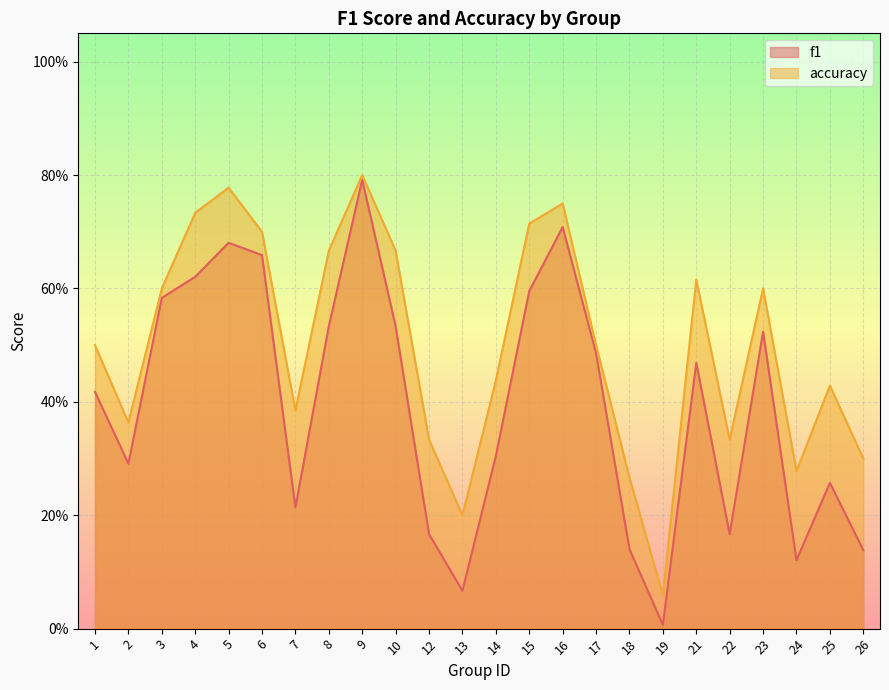

Which has a higher value, 14 or 2?

14